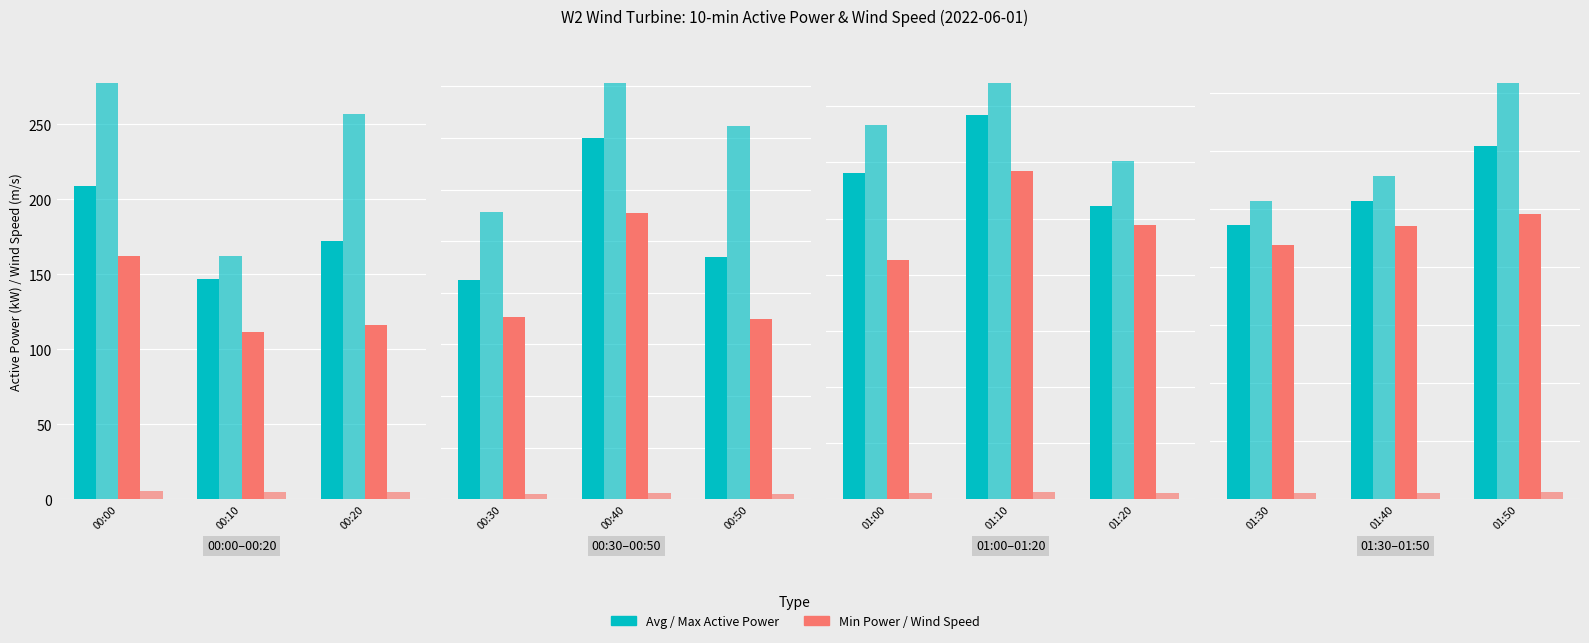

Rank the series at 01:50 from highest to lowest value.

Max Active Power (kW), Avg Active Power (kW), Min Active Power (kW), Avg Wind Speed (m/s)